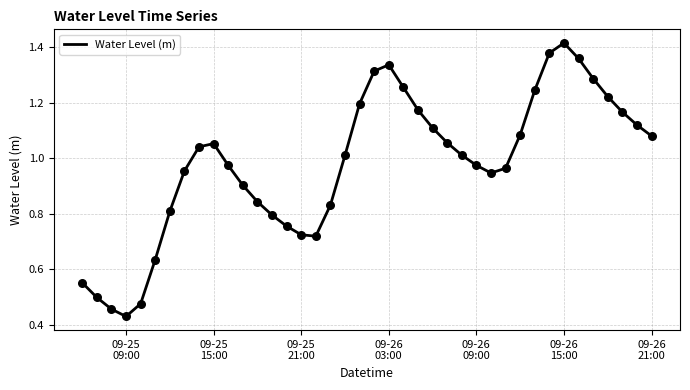

Is this an area chart (filled region under the line)?

No